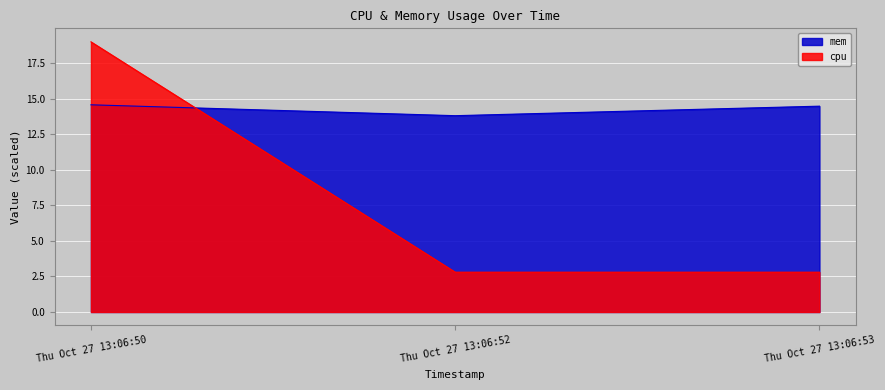

What is the value of the cpu point at the 1st from the left?

19.0